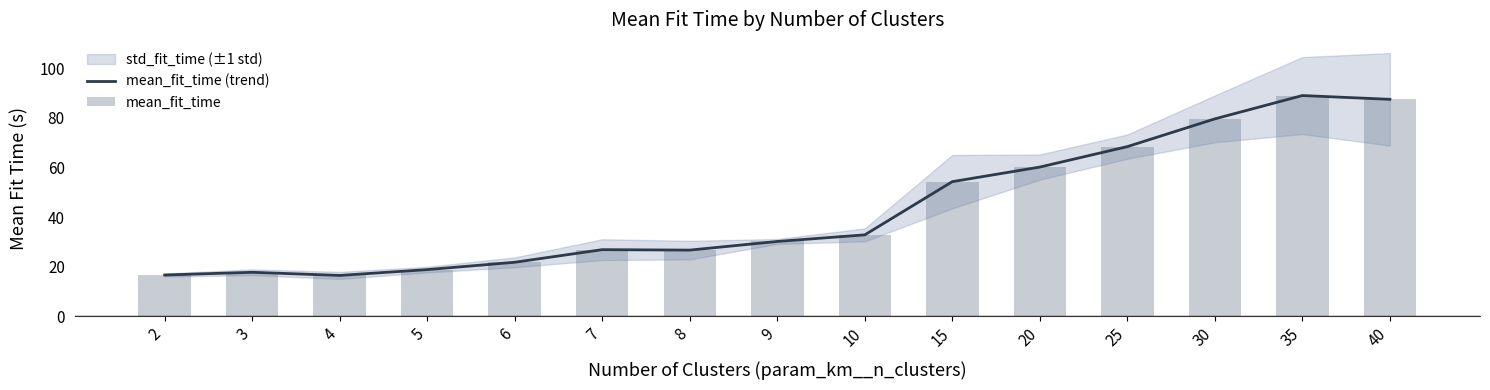

Reading right to left, what are all the values shown in this chart?

mean_fit_time (trend): 40=87.4	35=89.0	30=79.6	25=68.4	20=60.2	15=54.3	10=32.9	9=30.2	8=26.7	7=26.9	6=21.8	5=18.9	4=16.5	3=17.8	2=16.7
mean_fit_time: 40=87.4	35=89.0	30=79.6	25=68.4	20=60.2	15=54.3	10=32.9	9=30.2	8=26.7	7=26.9	6=21.8	5=18.9	4=16.5	3=17.8	2=16.7